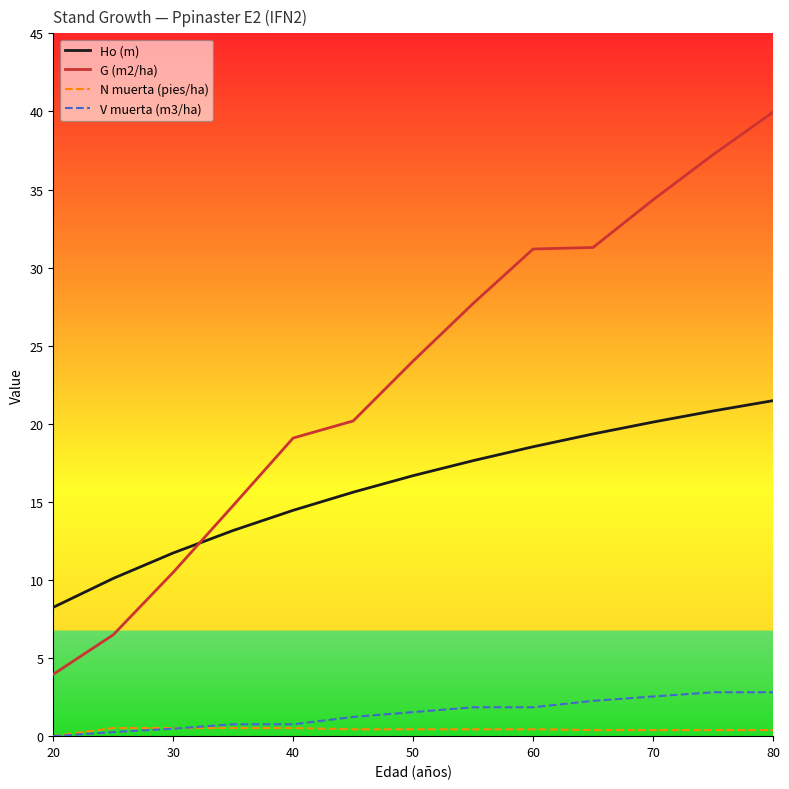

List the series in order of their peak value, highest first.

G (m2/ha), Ho (m), V muerta (m3/ha), N muerta (pies/ha)